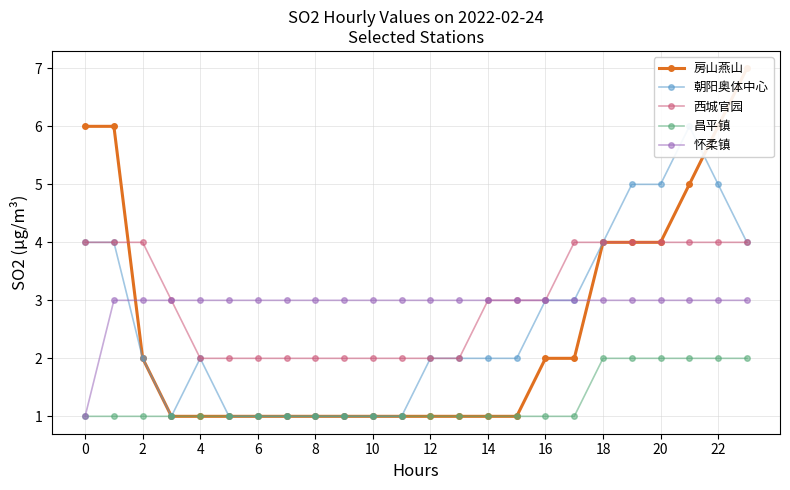

Between which two adjacent categories do 房山燕山 and 朝阳奥体中心 first intersect?

21 and 22